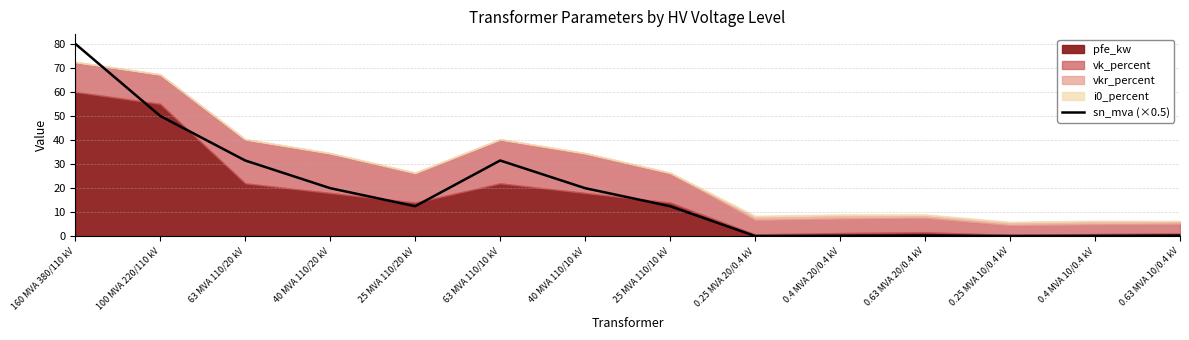

What is the smallest value displayed?

0.1